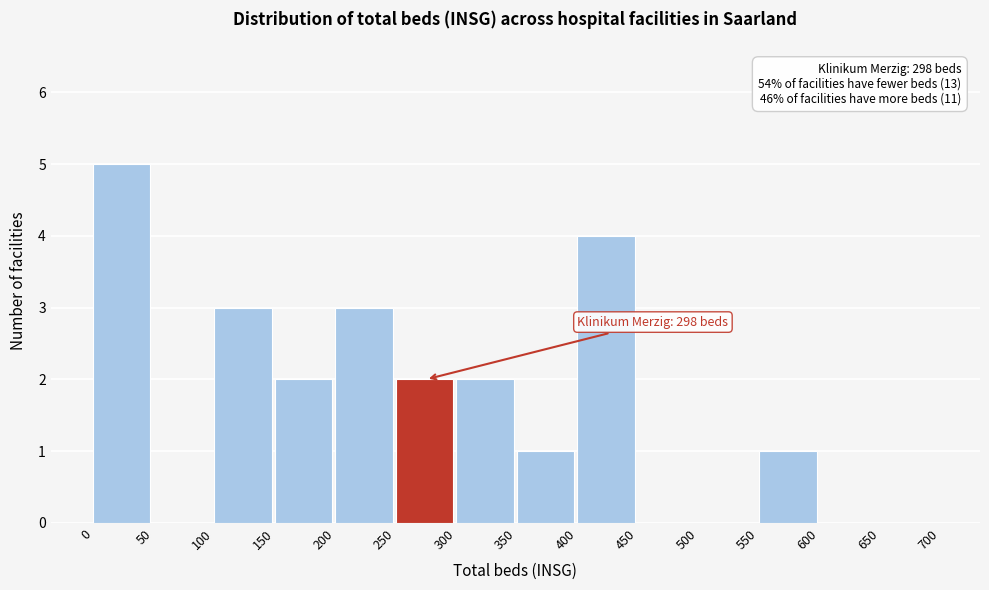

Which range on the x-axis has the tallest bar?

0 to 50